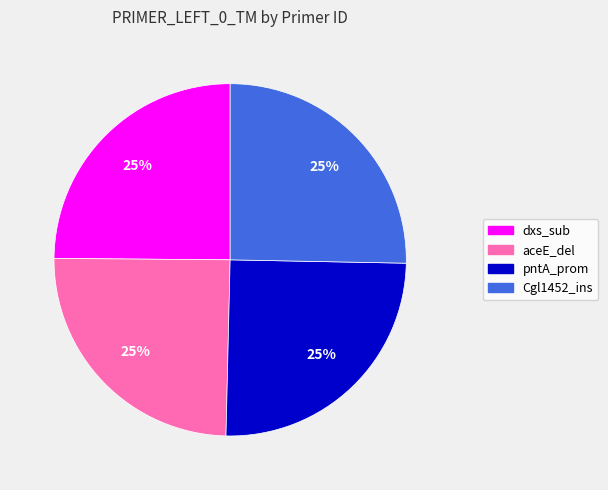

Is there a majority slice in this chart?

No